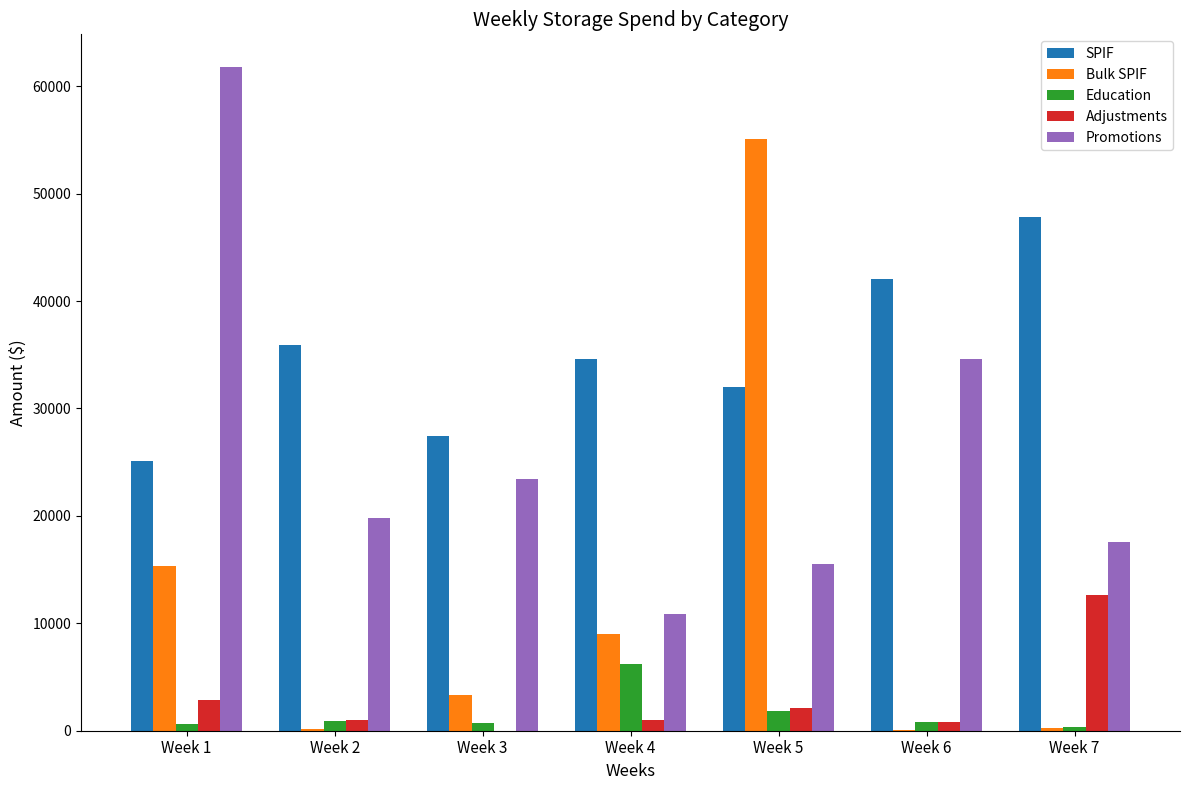

Which series has the largest range (max minus min)?

Bulk SPIF